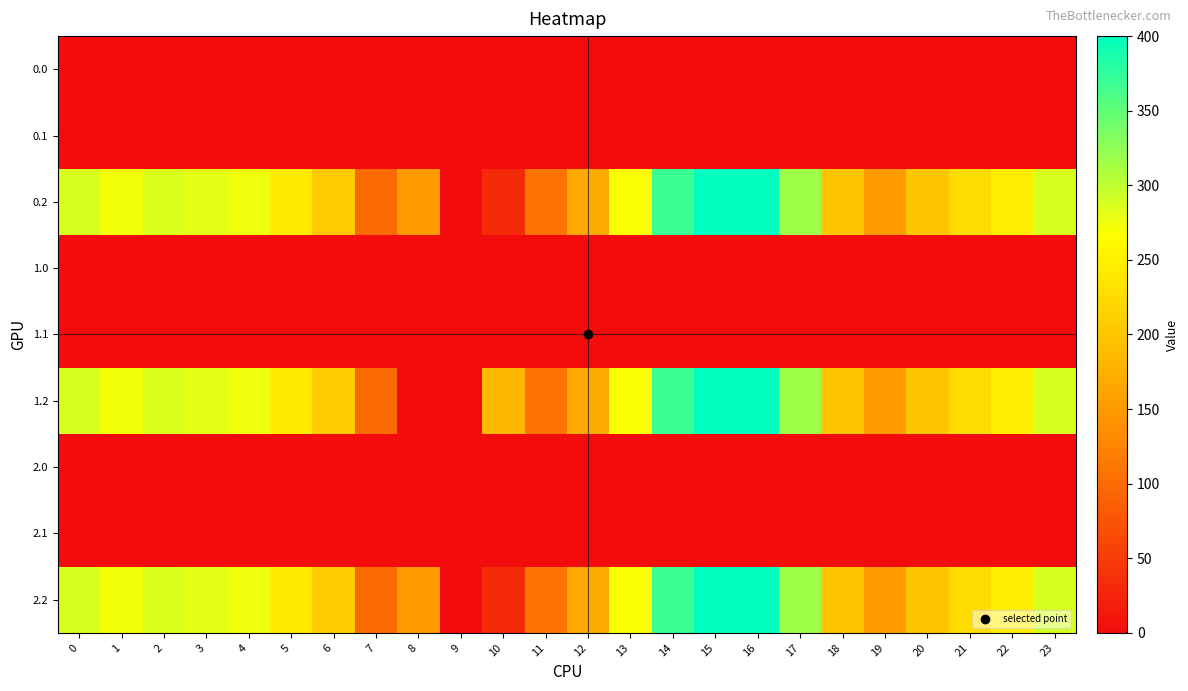

Rank the series by their maximum value, from lowest to highest.

1.0, 2.0, 0.0, 2.1, 0.1, 1.1, 0.2, 1.2, 2.2